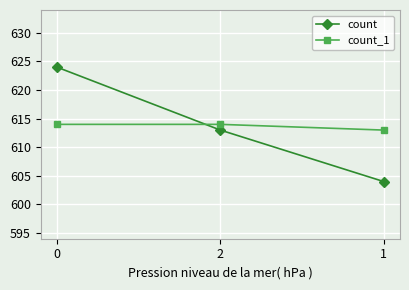

Which series changed the most between 0 and 2?

count